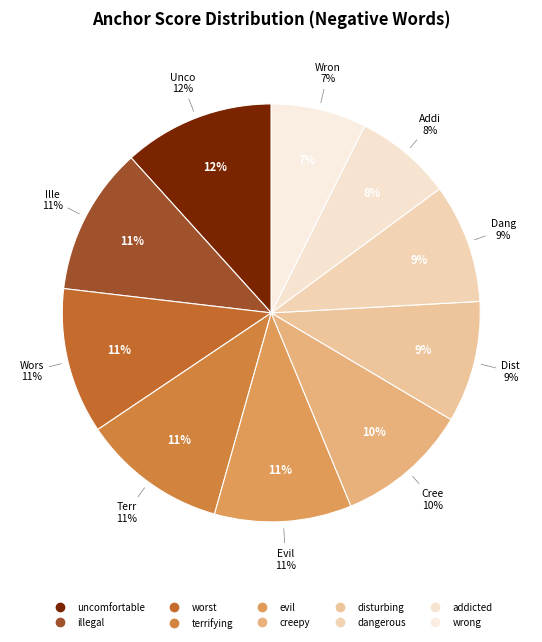

Which slice is the smallest?

wrong